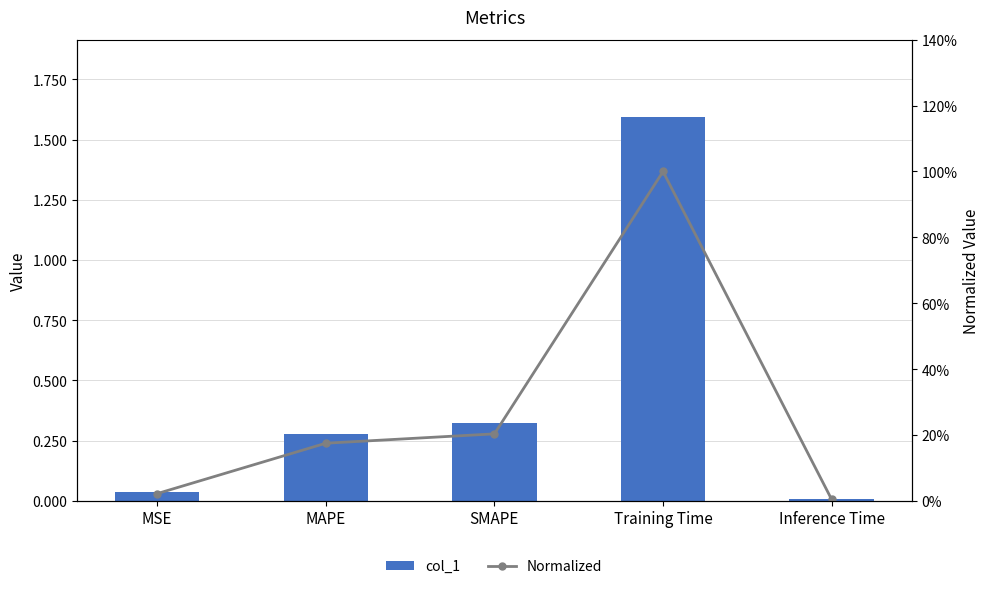

Reading left to right, extract all data points from this chart.

col_1: 0.0	0.3	0.3	1.6	0.0
Normalized: 0.0	0.2	0.2	1.0	0.0